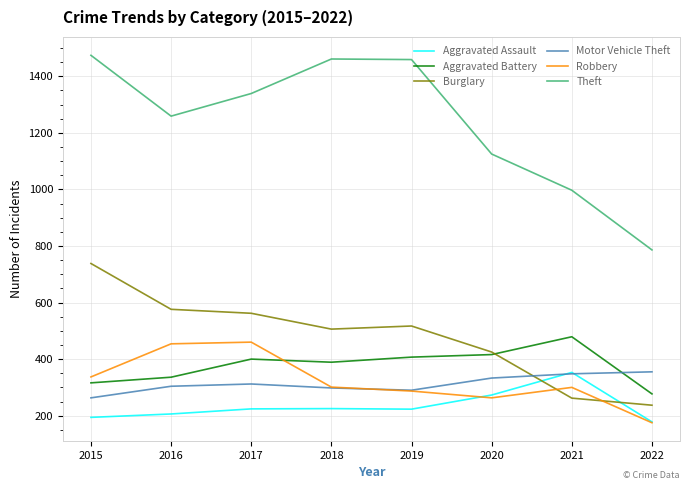

At how many categories does at least one series exceed 884?

7